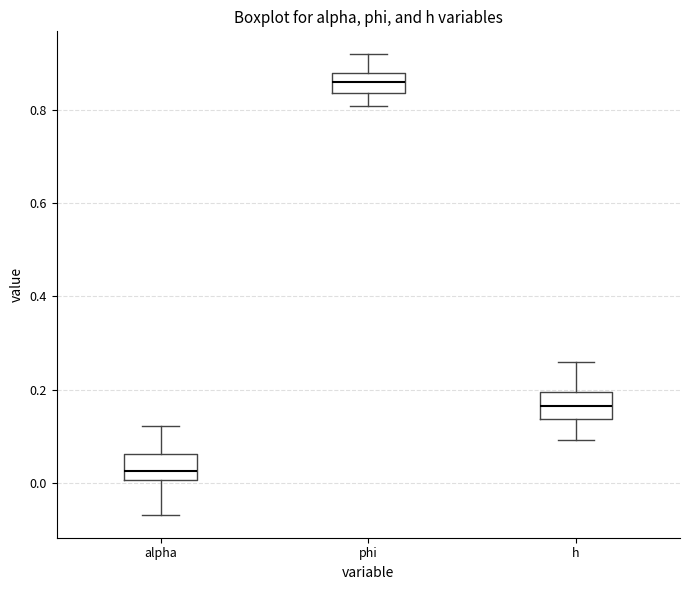

Which box's median line is the lowest?

alpha